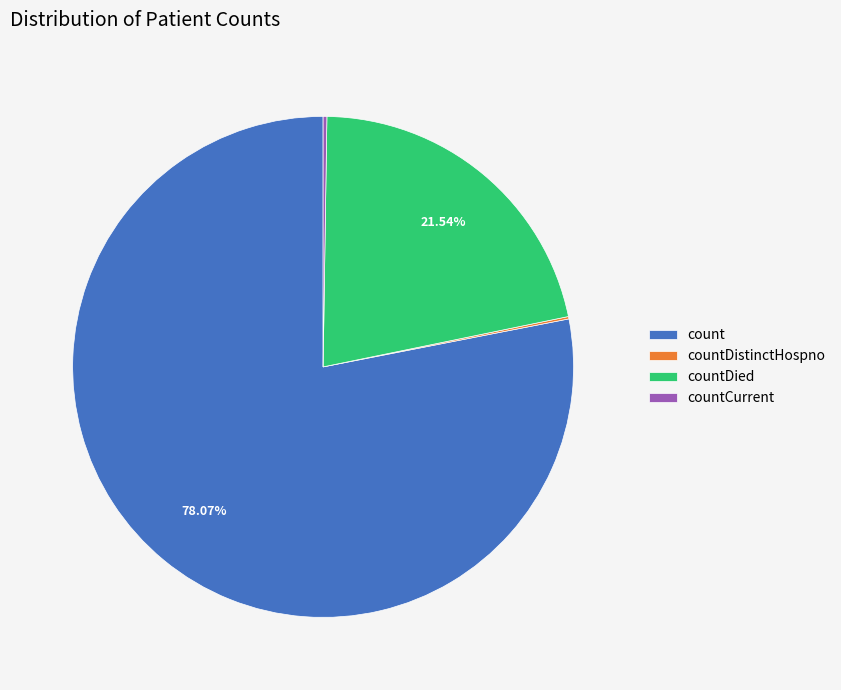

Which slice is the largest?

count